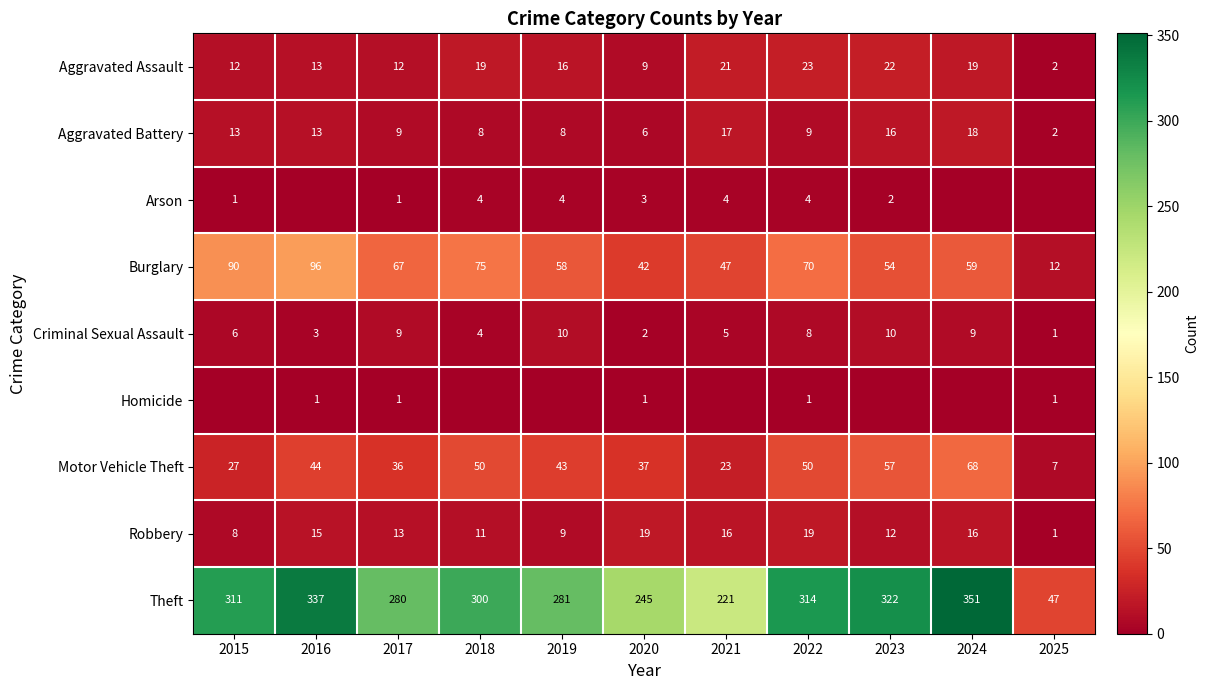

At which category is the sum across all series the highest?

2024